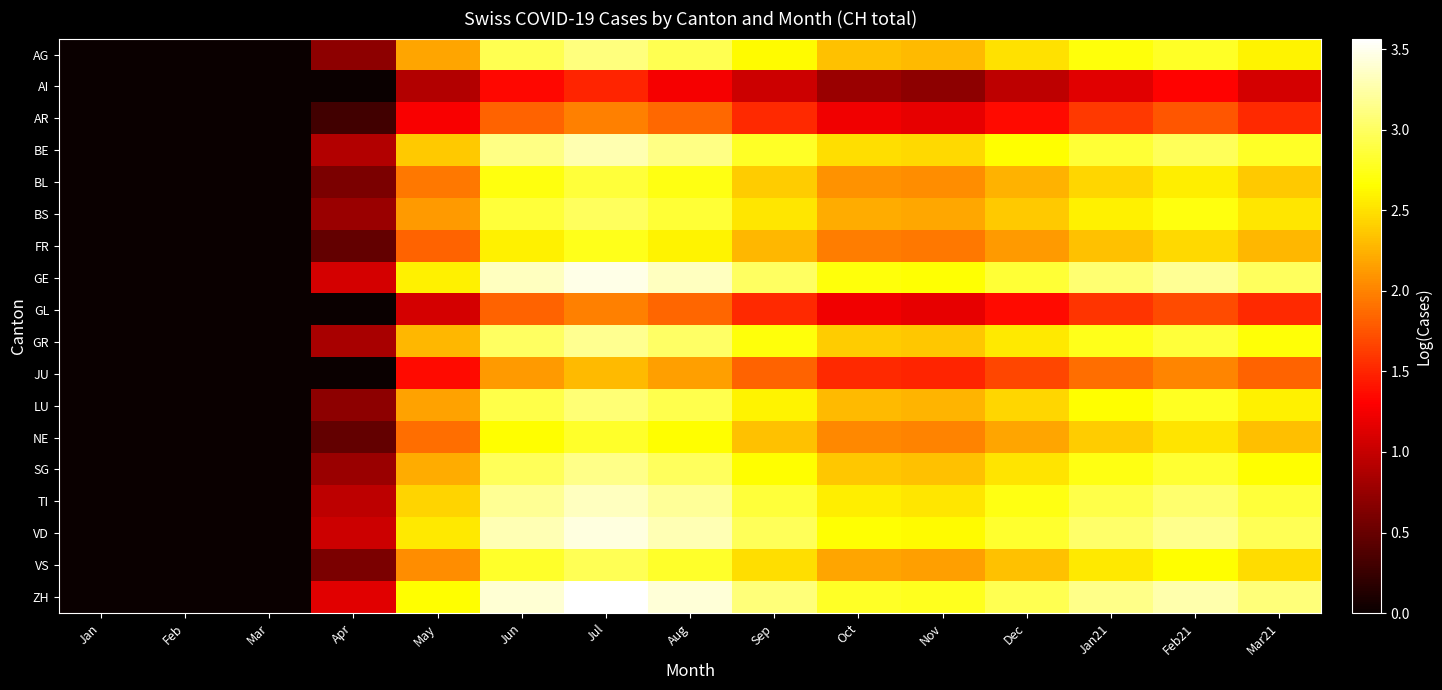

Reading right to left, what are all the values shown in this chart?

AG: Mar21=2.6	Feb21=2.8	Jan21=2.7	Dec=2.5	Nov=2.3	Oct=2.3	Sep=2.6	Aug=3.0	Jul=3.1	Jun=2.9	May=2.2	Apr=0.7	Mar=0.0	Feb=0.0	Jan=0.0
AI: Mar21=1.1	Feb21=1.3	Jan21=1.1	Dec=1.0	Nov=0.7	Oct=0.8	Sep=1.0	Aug=1.3	Jul=1.5	Jun=1.3	May=0.9	Apr=0.0	Mar=0.0	Feb=0.0	Jan=0.0
AR: Mar21=1.5	Feb21=1.8	Jan21=1.6	Dec=1.4	Nov=1.2	Oct=1.2	Sep=1.5	Aug=1.9	Jul=2.0	Jun=1.8	May=1.3	Apr=0.3	Mar=0.0	Feb=0.0	Jan=0.0
BE: Mar21=2.8	Feb21=3.0	Jan21=2.9	Dec=2.6	Nov=2.5	Oct=2.5	Sep=2.8	Aug=3.1	Jul=3.3	Jun=3.1	May=2.4	Apr=0.9	Mar=0.0	Feb=0.0	Jan=0.0
BL: Mar21=2.4	Feb21=2.6	Jan21=2.5	Dec=2.2	Nov=2.1	Oct=2.1	Sep=2.4	Aug=2.7	Jul=2.9	Jun=2.7	May=1.9	Apr=0.6	Mar=0.0	Feb=0.0	Jan=0.0
BS: Mar21=2.5	Feb21=2.7	Jan21=2.6	Dec=2.4	Nov=2.2	Oct=2.2	Sep=2.5	Aug=2.9	Jul=3.0	Jun=2.9	May=2.1	Apr=0.8	Mar=0.0	Feb=0.0	Jan=0.0
FR: Mar21=2.3	Feb21=2.5	Jan21=2.3	Dec=2.1	Nov=1.9	Oct=2.0	Sep=2.3	Aug=2.6	Jul=2.8	Jun=2.6	May=1.8	Apr=0.5	Mar=0.0	Feb=0.0	Jan=0.0
GE: Mar21=3.0	Feb21=3.2	Jan21=3.1	Dec=2.9	Nov=2.7	Oct=2.7	Sep=3.0	Aug=3.3	Jul=3.5	Jun=3.3	May=2.6	Apr=1.1	Mar=0.0	Feb=0.0	Jan=0.0
GL: Mar21=1.5	Feb21=1.7	Jan21=1.6	Dec=1.4	Nov=1.2	Oct=1.2	Sep=1.5	Aug=1.9	Jul=2.0	Jun=1.8	May=1.1	Apr=0.0	Mar=0.0	Feb=0.0	Jan=0.0
GR: Mar21=2.7	Feb21=2.9	Jan21=2.7	Dec=2.5	Nov=2.4	Oct=2.4	Sep=2.7	Aug=3.0	Jul=3.2	Jun=3.0	May=2.3	Apr=0.8	Mar=0.0	Feb=0.0	Jan=0.0
JU: Mar21=1.8	Feb21=2.0	Jan21=1.9	Dec=1.7	Nov=1.5	Oct=1.5	Sep=1.8	Aug=2.2	Jul=2.3	Jun=2.1	May=1.4	Apr=0.0	Mar=0.0	Feb=0.0	Jan=0.0
LU: Mar21=2.6	Feb21=2.8	Jan21=2.7	Dec=2.4	Nov=2.3	Oct=2.3	Sep=2.6	Aug=2.9	Jul=3.1	Jun=2.9	May=2.2	Apr=0.7	Mar=0.0	Feb=0.0	Jan=0.0
NE: Mar21=2.3	Feb21=2.5	Jan21=2.4	Dec=2.2	Nov=2.0	Oct=2.0	Sep=2.3	Aug=2.7	Jul=2.8	Jun=2.6	May=1.9	Apr=0.5	Mar=0.0	Feb=0.0	Jan=0.0
SG: Mar21=2.7	Feb21=2.8	Jan21=2.7	Dec=2.5	Nov=2.3	Oct=2.4	Sep=2.7	Aug=3.0	Jul=3.1	Jun=3.0	May=2.2	Apr=0.8	Mar=0.0	Feb=0.0	Jan=0.0
TI: Mar21=2.9	Feb21=3.0	Jan21=2.9	Dec=2.7	Nov=2.5	Oct=2.6	Sep=2.9	Aug=3.2	Jul=3.3	Jun=3.2	May=2.4	Apr=1.0	Mar=0.0	Feb=0.0	Jan=0.0
VD: Mar21=3.0	Feb21=3.1	Jan21=3.0	Dec=2.8	Nov=2.6	Oct=2.7	Sep=3.0	Aug=3.3	Jul=3.4	Jun=3.3	May=2.5	Apr=1.0	Mar=0.0	Feb=0.0	Jan=0.0
VS: Mar21=2.5	Feb21=2.7	Jan21=2.5	Dec=2.3	Nov=2.1	Oct=2.2	Sep=2.5	Aug=2.8	Jul=3.0	Jun=2.8	May=2.0	Apr=0.6	Mar=0.0	Feb=0.0	Jan=0.0
ZH: Mar21=3.1	Feb21=3.3	Jan21=3.1	Dec=2.9	Nov=2.8	Oct=2.8	Sep=3.1	Aug=3.4	Jul=3.6	Jun=3.4	May=2.7	Apr=1.1	Mar=0.0	Feb=0.0	Jan=0.0